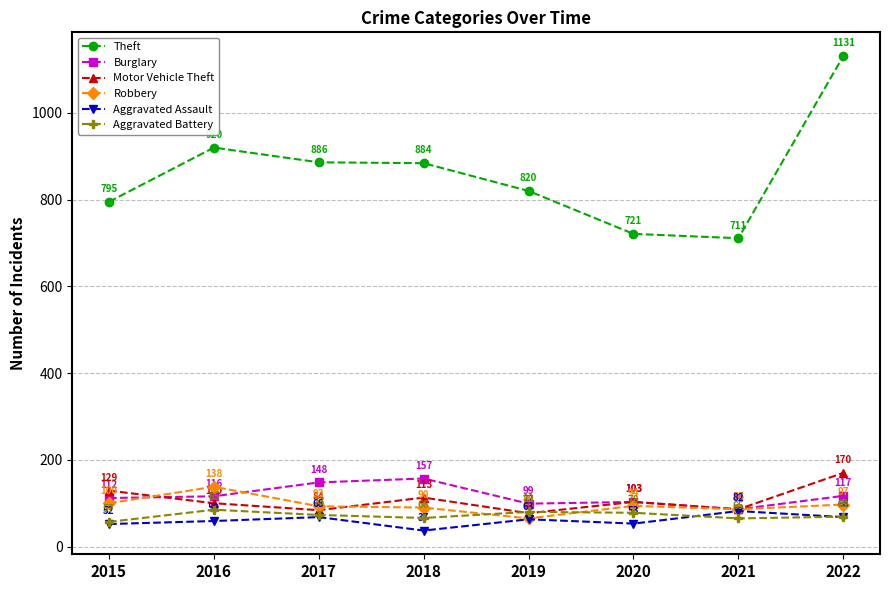

How many interior local valleys does the Burglary series have?

2